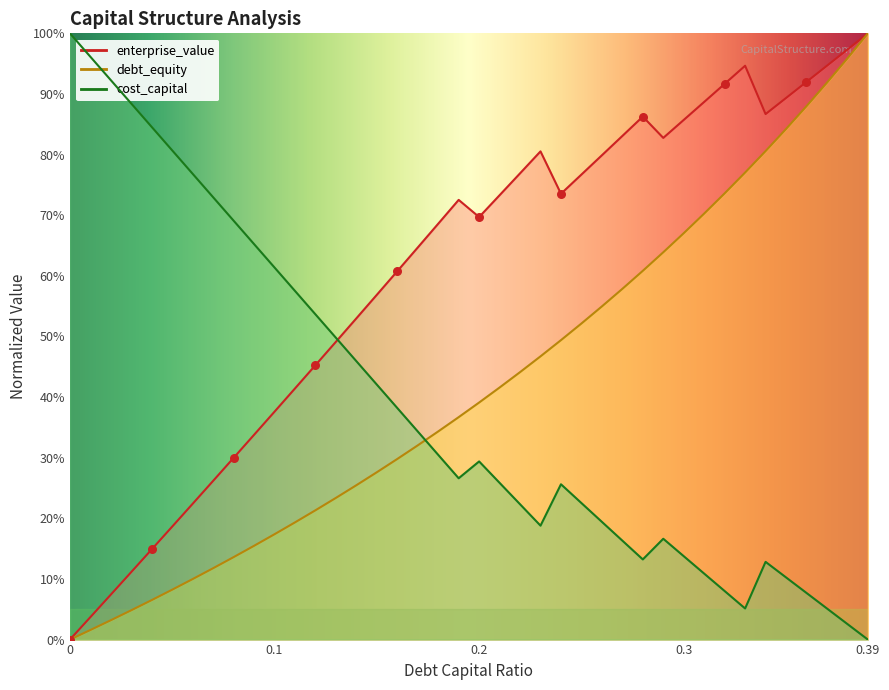

At how many categories does at least one series exceed 0?

40